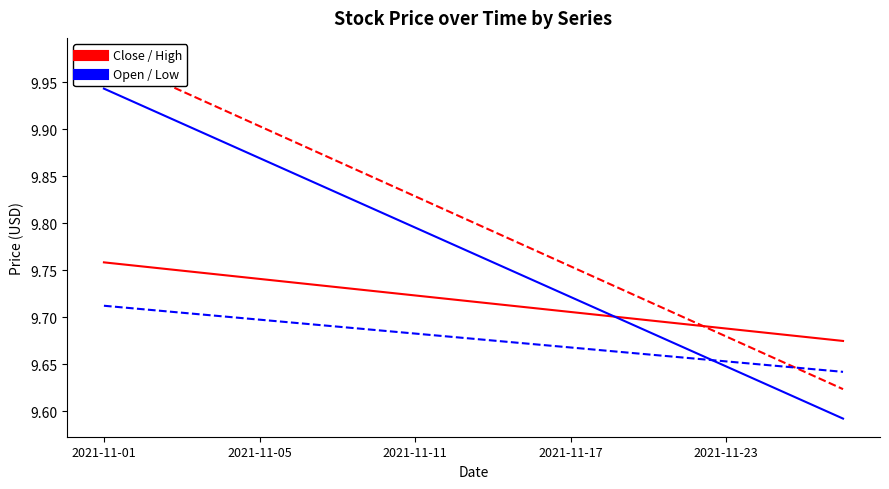

True or false: Low has a value of 6.6 at 2021-11-01.

False